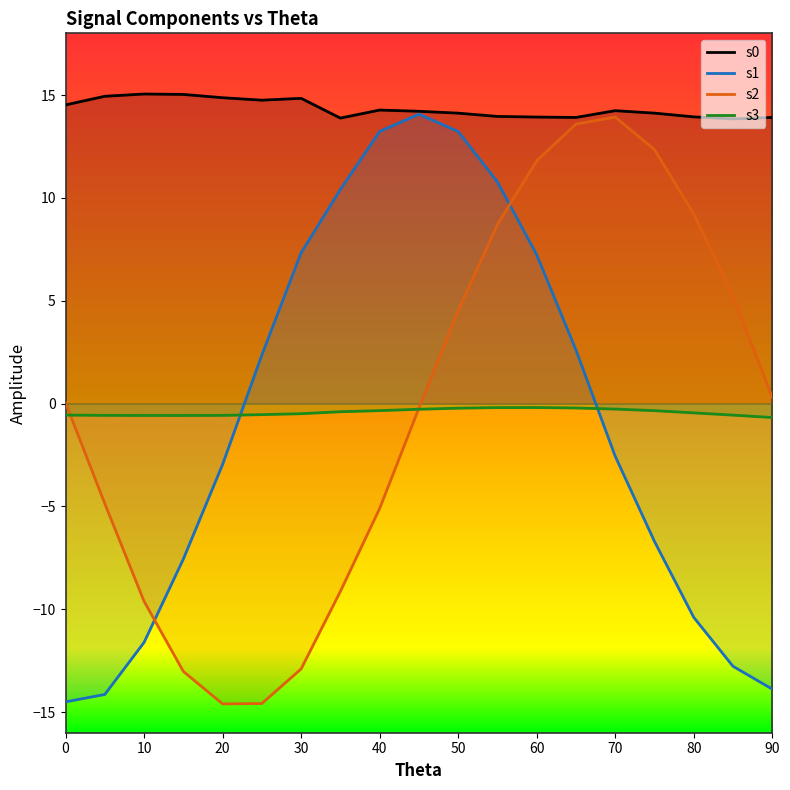

How many times do s1 and s3 cross each other?

2